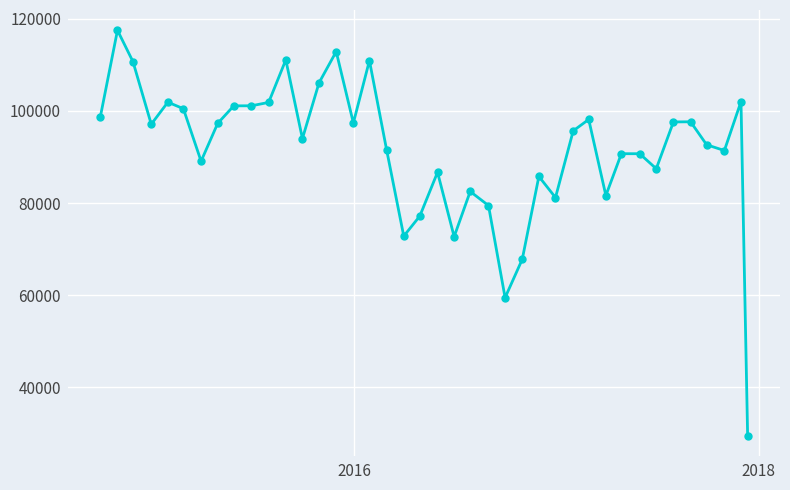

What is the minimum value shown in the chart?

29523